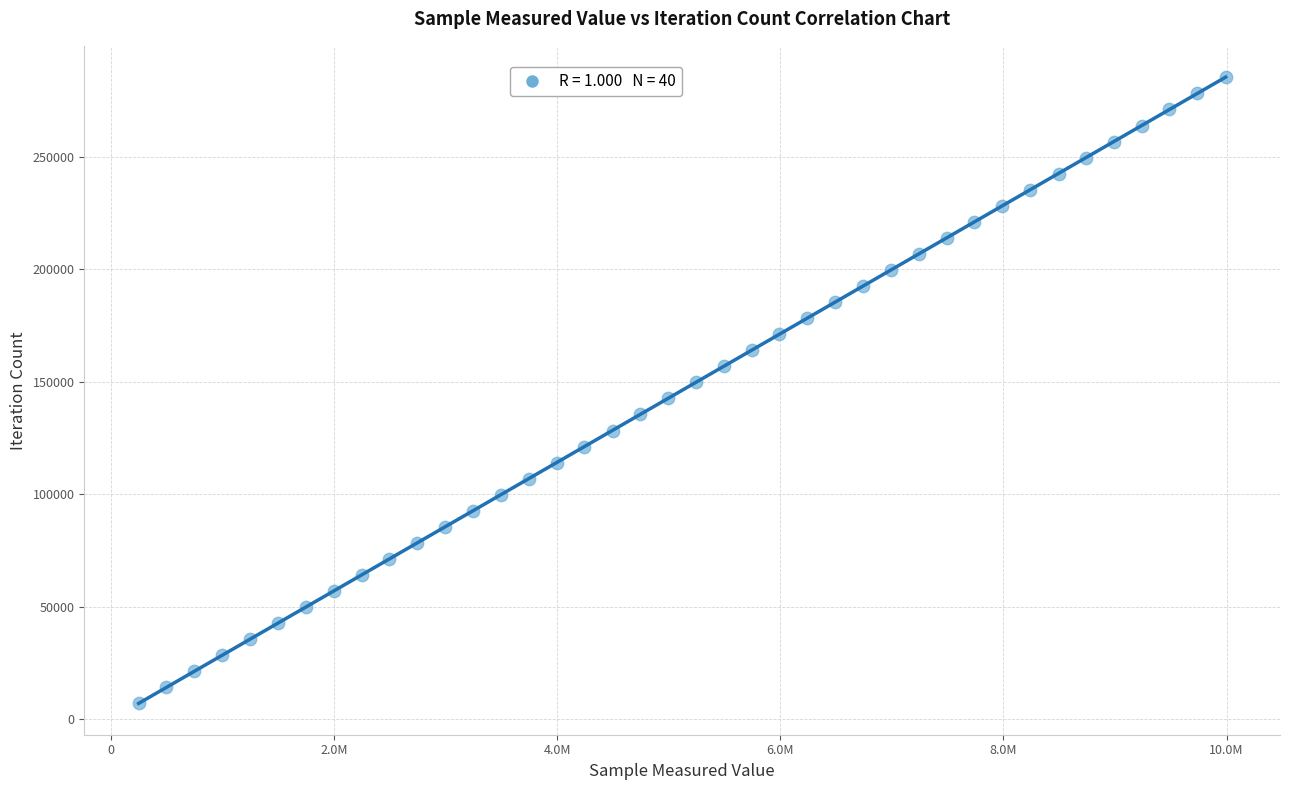

What is the range of Y values (max minus min)?

278187